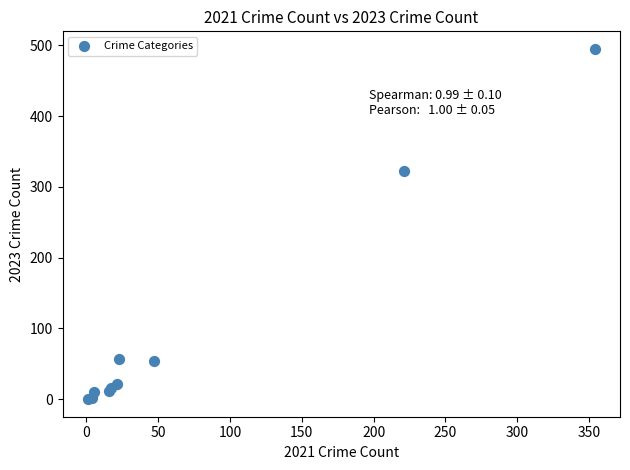

What Y value in the scatter plot is closest to 247?

322